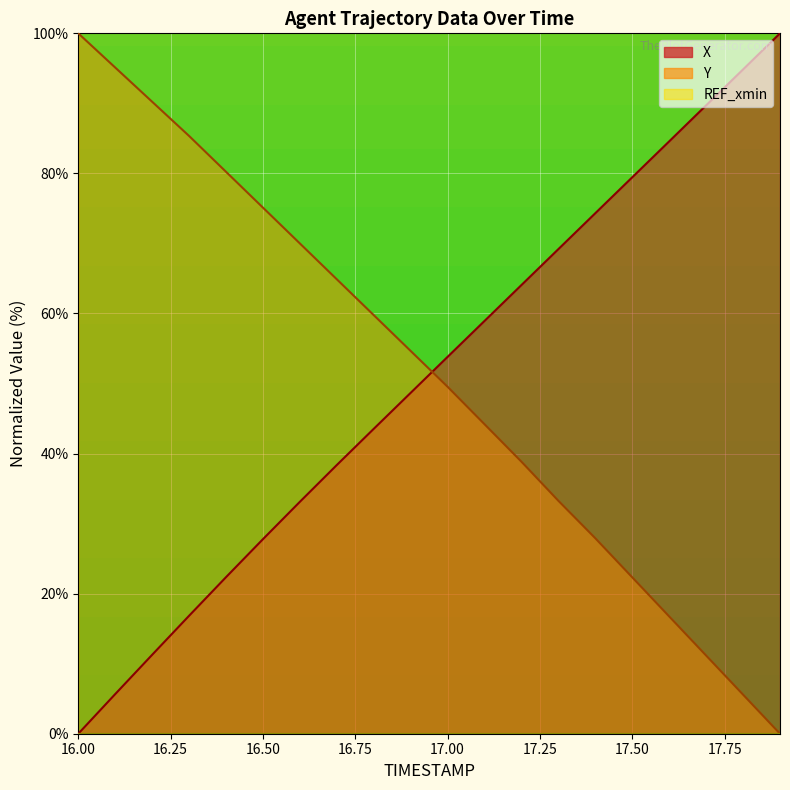

At which category does the chart reach its minimum across all series?

16.0